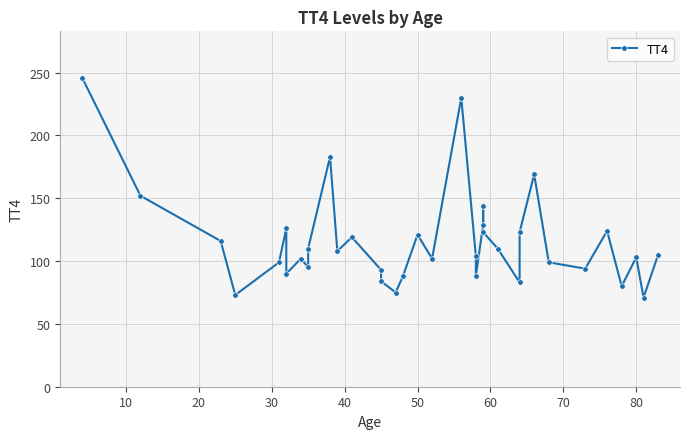

True or false: the data shows 206 at 23.

False